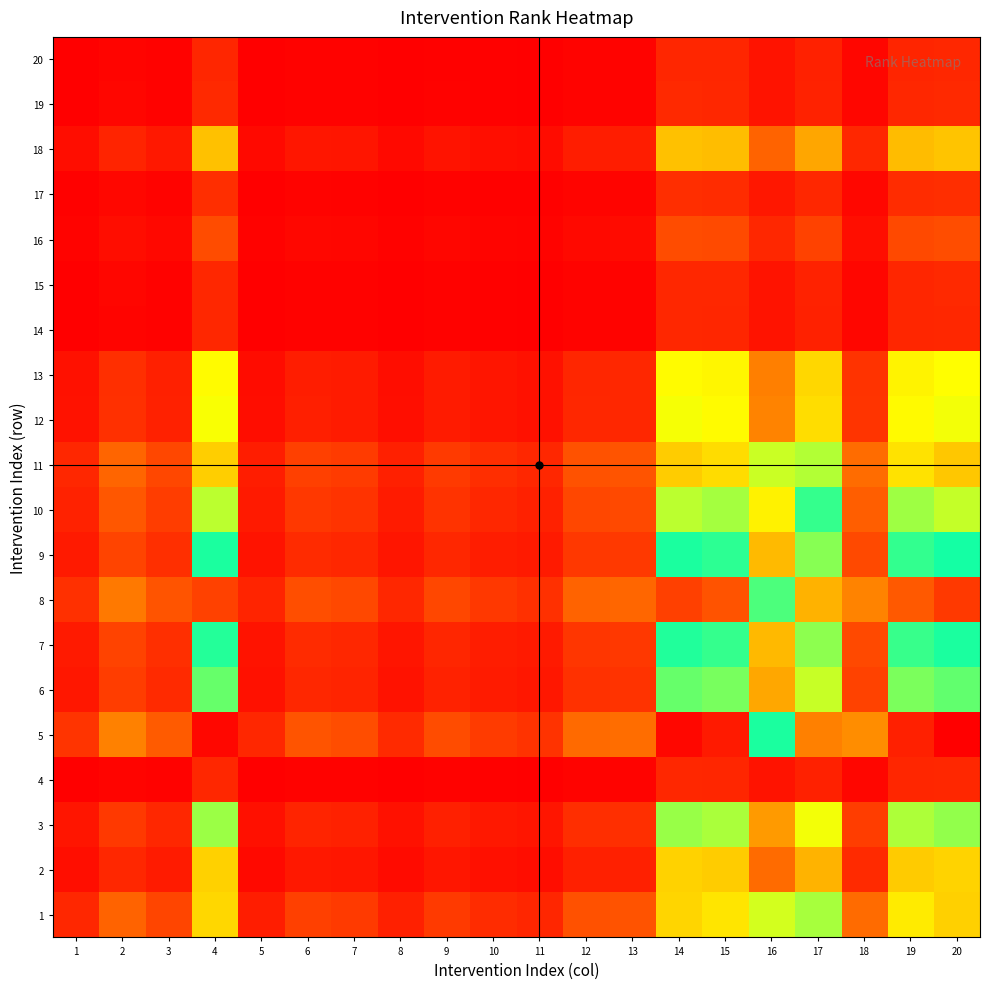

Reading left to right, extract all data points from this chart.

1: 1=1.0	2=2.4	3=1.7	4=11.4	5=0.8	6=1.6	7=1.4	8=0.8	9=1.4	10=1.1	11=1.0	12=2.0	13=2.0	14=11.4	15=11.1	16=6.2	17=9.9	18=2.6	19=11.1	20=11.5
2: 1=0.4	2=1.0	3=0.7	4=4.8	5=0.3	6=0.7	7=0.6	8=0.3	9=0.6	10=0.5	11=0.4	12=0.8	13=0.8	14=4.8	15=4.7	16=2.6	17=4.1	18=1.1	19=4.6	20=4.8
3: 1=0.6	2=1.4	3=1.0	4=6.7	5=0.5	6=0.9	7=0.8	8=0.5	9=0.8	10=0.7	11=0.6	12=1.2	13=1.2	14=6.7	15=6.6	16=3.6	17=5.8	18=1.5	19=6.5	20=6.8
4: 1=0.1	2=0.2	3=0.1	4=1.0	5=0.1	6=0.1	7=0.1	8=0.1	9=0.1	10=0.1	11=0.1	12=0.2	13=0.2	14=1.0	15=1.0	16=0.5	17=0.9	18=0.2	19=1.0	20=1.0
5: 1=1.3	2=3.1	3=2.2	4=14.8	5=1.0	6=2.1	7=1.9	8=1.1	9=1.9	10=1.5	11=1.3	12=2.6	13=2.6	14=14.8	15=14.4	16=8.0	17=12.8	18=3.3	19=14.4	20=14.9
6: 1=0.6	2=1.5	3=1.1	4=7.2	5=0.5	6=1.0	7=0.9	8=0.5	9=0.9	10=0.7	11=0.6	12=1.2	13=1.3	14=7.2	15=7.0	16=3.9	17=6.2	18=1.6	19=7.0	20=7.3
7: 1=0.7	2=1.7	3=1.2	4=7.9	5=0.5	6=1.1	7=1.0	8=0.6	9=1.0	10=0.8	11=0.7	12=1.4	13=1.4	14=7.9	15=7.7	16=4.3	17=6.8	18=1.8	19=7.7	20=8.0
8: 1=1.2	2=2.9	3=2.1	4=13.8	5=0.9	6=1.9	7=1.8	8=1.0	9=1.7	10=1.4	11=1.2	12=2.4	13=2.5	14=13.8	15=13.5	16=7.5	17=12.0	18=3.1	19=13.5	20=14.0
9: 1=0.7	2=1.7	3=1.2	4=8.0	5=0.5	6=1.1	7=1.0	8=0.6	9=1.0	10=0.8	11=0.7	12=1.4	13=1.4	14=8.0	15=7.8	16=4.3	17=6.9	18=1.8	19=7.7	20=8.0
10: 1=0.9	2=2.1	3=1.5	4=10.1	5=0.7	6=1.4	7=1.3	8=0.7	9=1.3	10=1.0	11=0.9	12=1.7	13=1.8	14=10.1	15=9.9	16=5.4	17=8.7	18=2.3	19=9.8	20=10.2
11: 1=1.0	2=2.4	3=1.7	4=11.5	5=0.8	6=1.6	7=1.5	8=0.8	9=1.5	10=1.1	11=1.0	12=2.0	13=2.0	14=11.6	15=11.3	16=6.2	17=10.0	18=2.6	19=11.2	20=11.6
12: 1=0.5	2=1.2	3=0.9	4=5.8	5=0.4	6=0.8	7=0.7	8=0.4	9=0.7	10=0.6	11=0.5	12=1.0	13=1.0	14=5.8	15=5.6	16=3.1	17=5.0	18=1.3	19=5.6	20=5.8
13: 1=0.5	2=1.2	3=0.8	4=5.6	5=0.4	6=0.8	7=0.7	8=0.4	9=0.7	10=0.6	11=0.5	12=1.0	13=1.0	14=5.6	15=5.5	16=3.0	17=4.9	18=1.3	19=5.5	20=5.7
14: 1=0.1	2=0.2	3=0.1	4=1.0	5=0.1	6=0.1	7=0.1	8=0.1	9=0.1	10=0.1	11=0.1	12=0.2	13=0.2	14=1.0	15=1.0	16=0.5	17=0.9	18=0.2	19=1.0	20=1.0
15: 1=0.1	2=0.2	3=0.2	4=1.0	5=0.1	6=0.1	7=0.1	8=0.1	9=0.1	10=0.1	11=0.1	12=0.2	13=0.2	14=1.0	15=1.0	16=0.6	17=0.9	18=0.2	19=1.0	20=1.0
16: 1=0.2	2=0.4	3=0.3	4=1.9	5=0.1	6=0.3	7=0.2	8=0.1	9=0.2	10=0.2	11=0.2	12=0.3	13=0.3	14=1.9	15=1.8	16=1.0	17=1.6	18=0.4	19=1.8	20=1.9
17: 1=0.1	2=0.2	3=0.2	4=1.2	5=0.1	6=0.2	7=0.1	8=0.1	9=0.1	10=0.1	11=0.1	12=0.2	13=0.2	14=1.2	15=1.1	16=0.6	17=1.0	18=0.3	19=1.1	20=1.2
18: 1=0.4	2=0.9	3=0.7	4=4.4	5=0.3	6=0.6	7=0.6	8=0.3	9=0.6	10=0.4	11=0.4	12=0.8	13=0.8	14=4.4	15=4.3	16=2.4	17=3.8	18=1.0	19=4.3	20=4.5
19: 1=0.1	2=0.2	3=0.2	4=1.0	5=0.1	6=0.1	7=0.1	8=0.1	9=0.1	10=0.1	11=0.1	12=0.2	13=0.2	14=1.0	15=1.0	16=0.6	17=0.9	18=0.2	19=1.0	20=1.0
20: 1=0.1	2=0.2	3=0.1	4=1.0	5=0.1	6=0.1	7=0.1	8=0.1	9=0.1	10=0.1	11=0.1	12=0.2	13=0.2	14=1.0	15=1.0	16=0.5	17=0.9	18=0.2	19=1.0	20=1.0